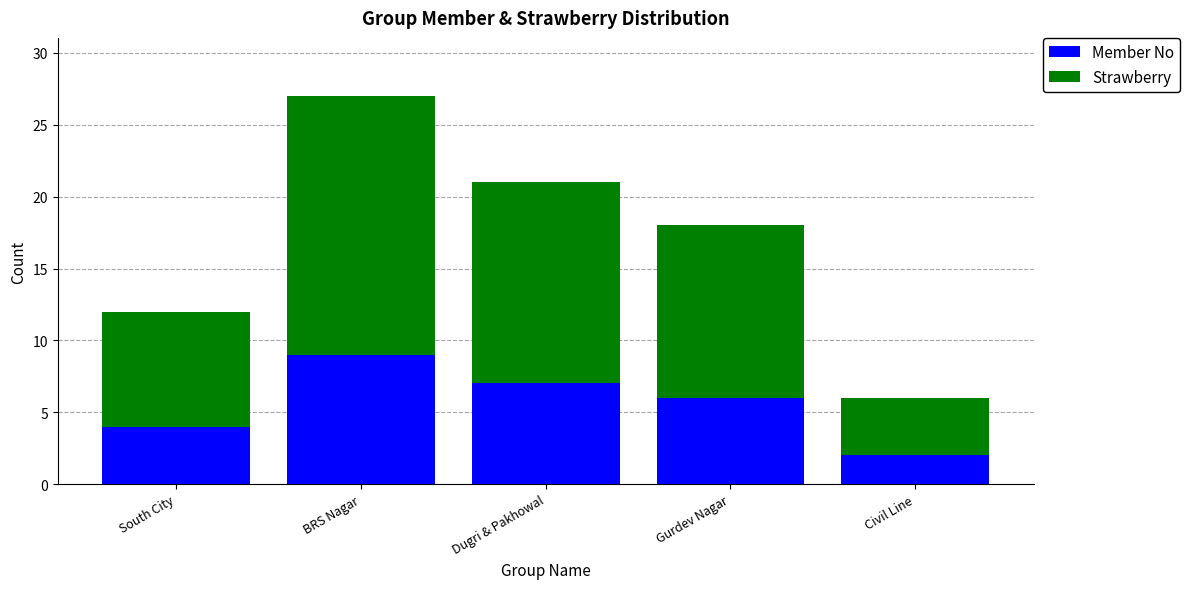

What is the total value across all series at South City?

12